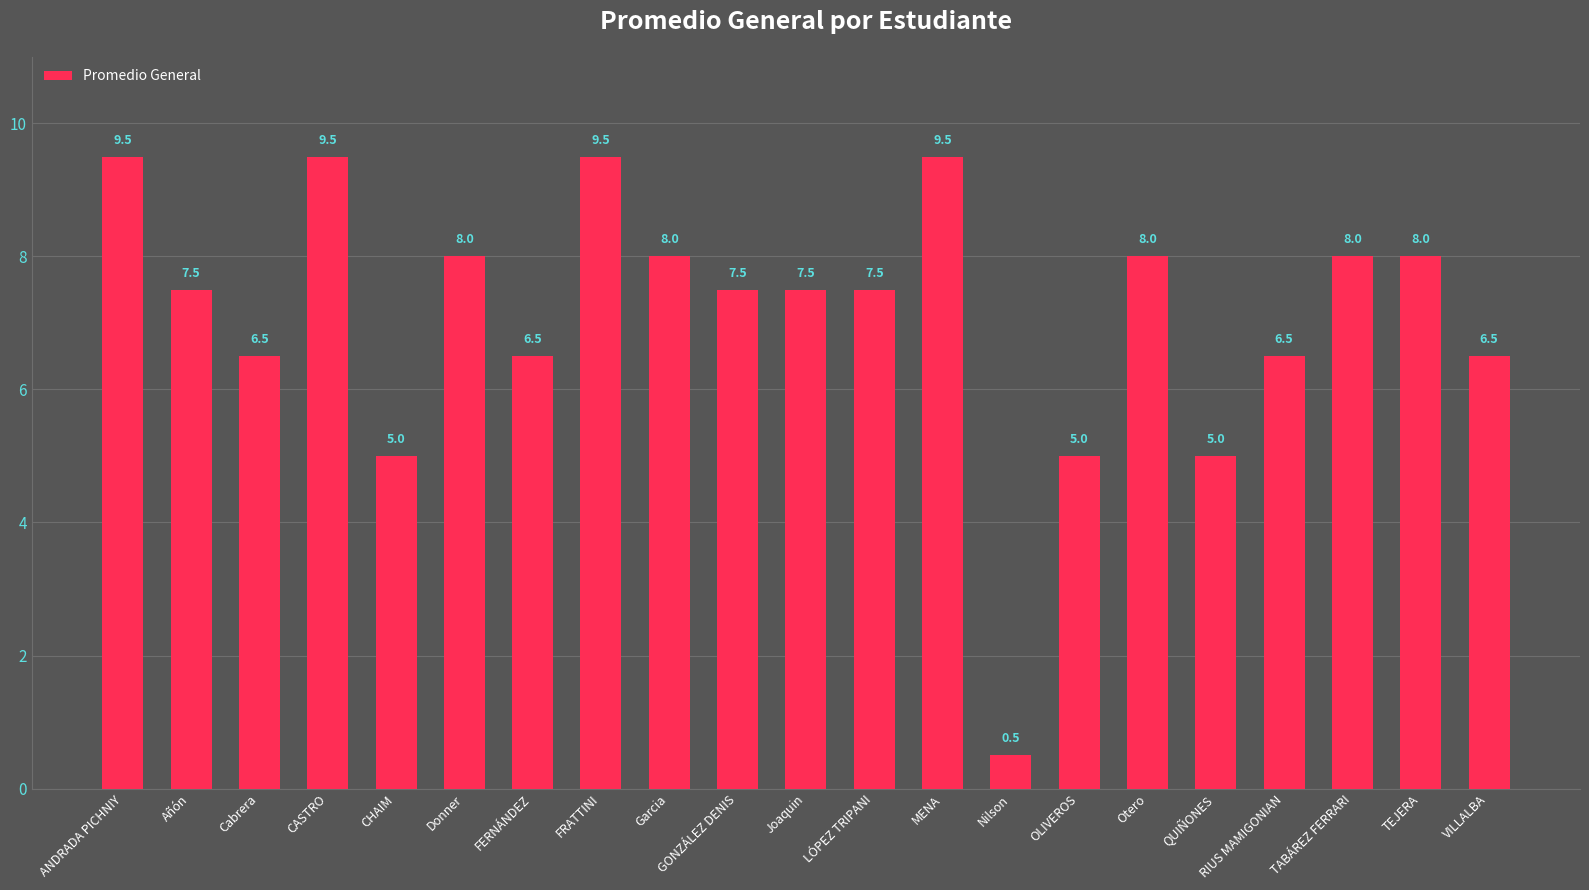

Are the bars grouped side by side (vs. stacked)?

No